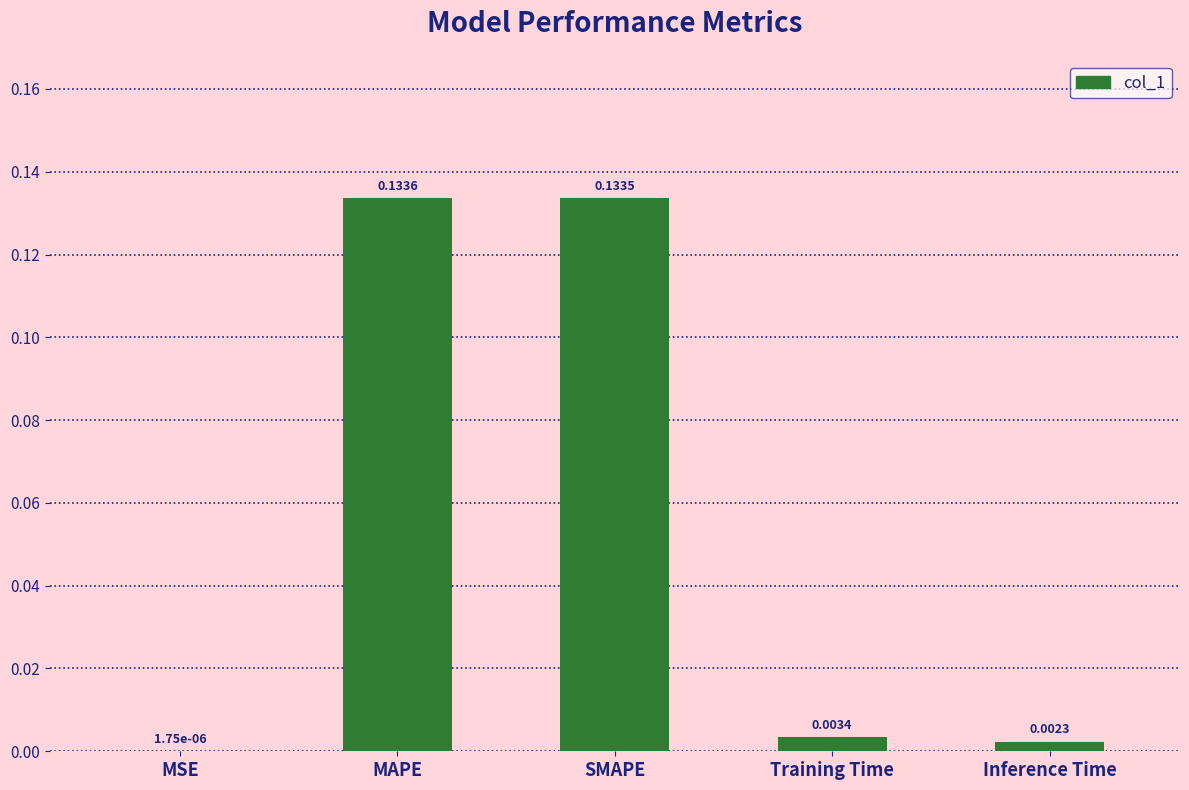

Which category has the highest value across all series?

MAPE